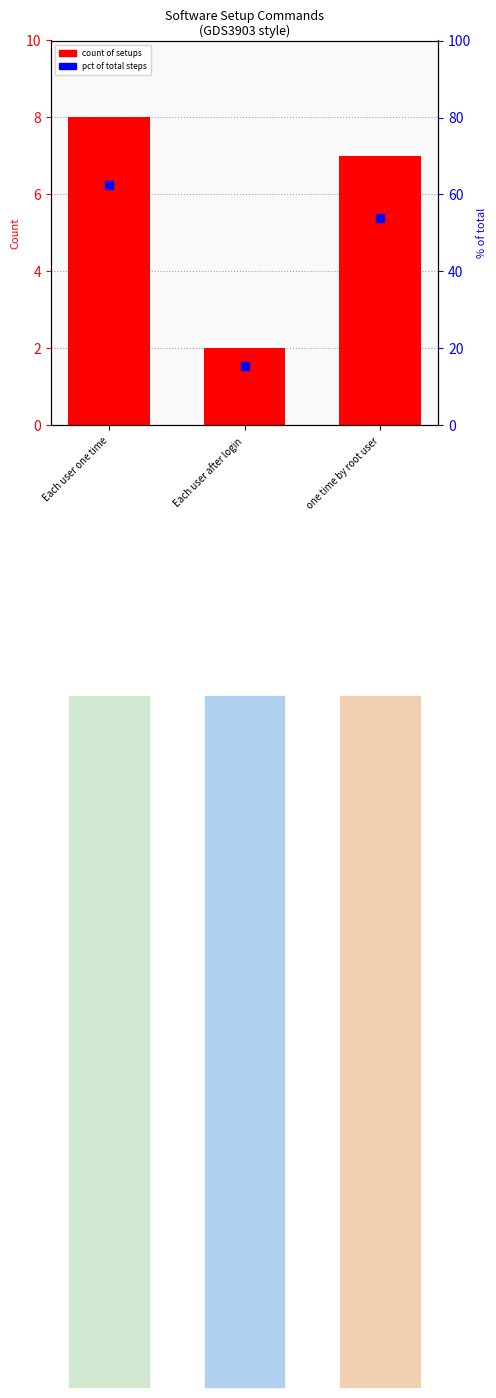

Which series has the widest spread of Y values?

pct of total steps